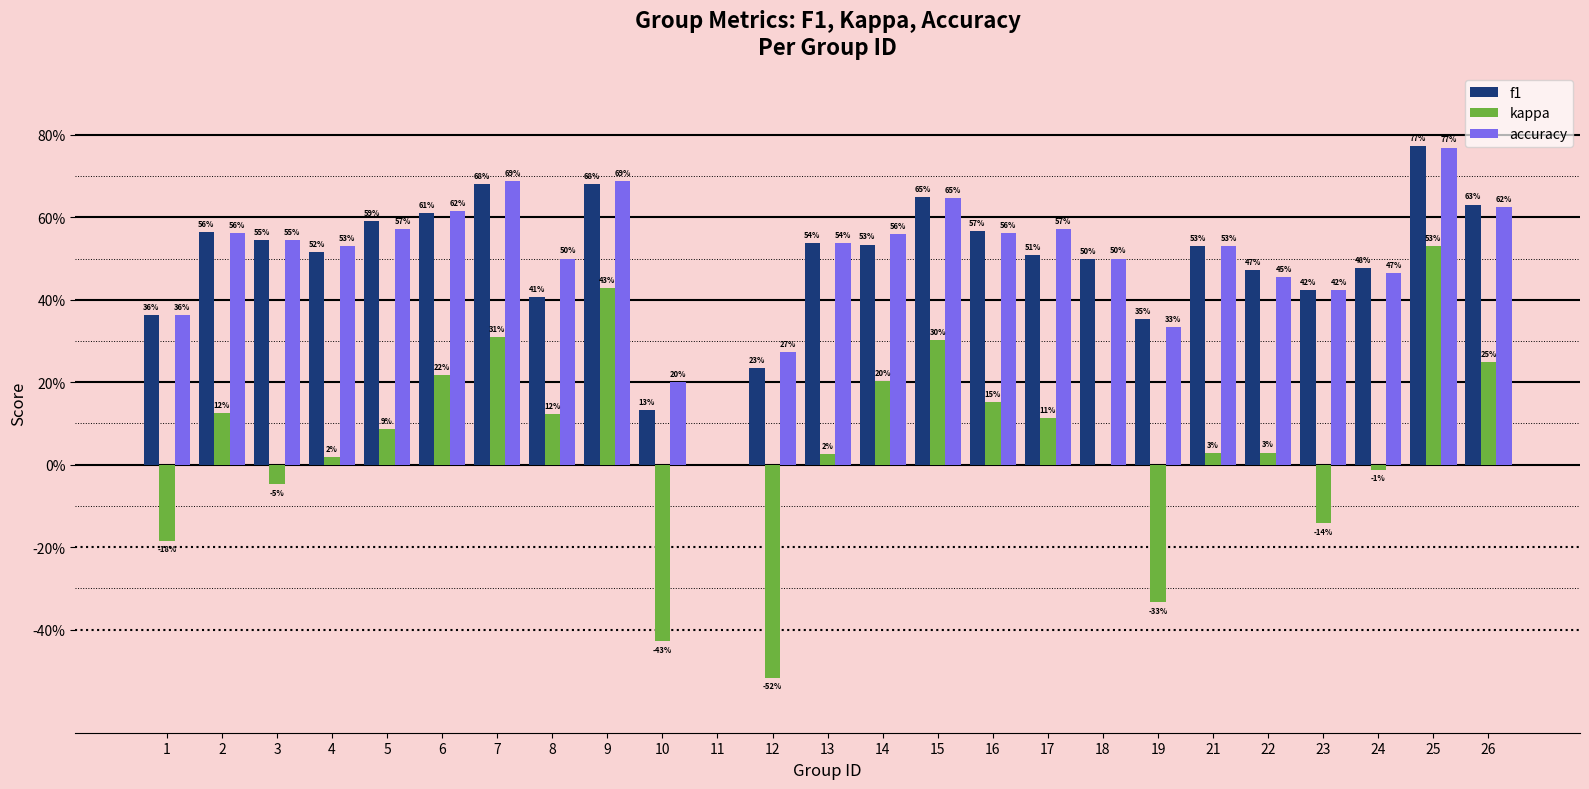

What are all the series names shown in the legend?

f1, kappa, accuracy